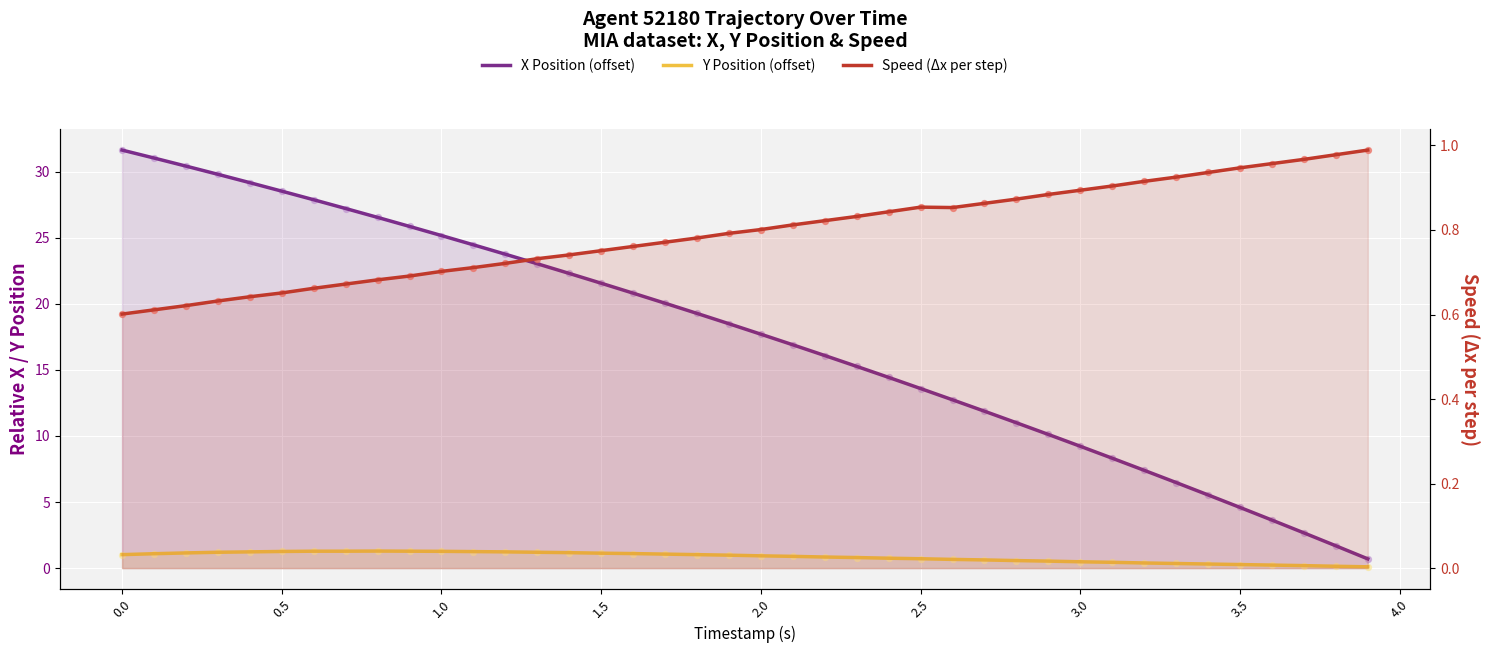

At how many categories does at least one series exceed 31?

2